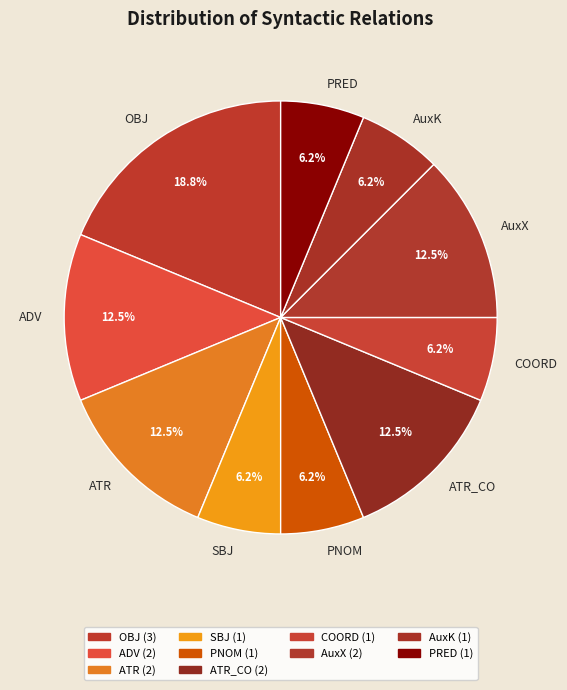

Is there any slice that represents more than half of the pie?

No